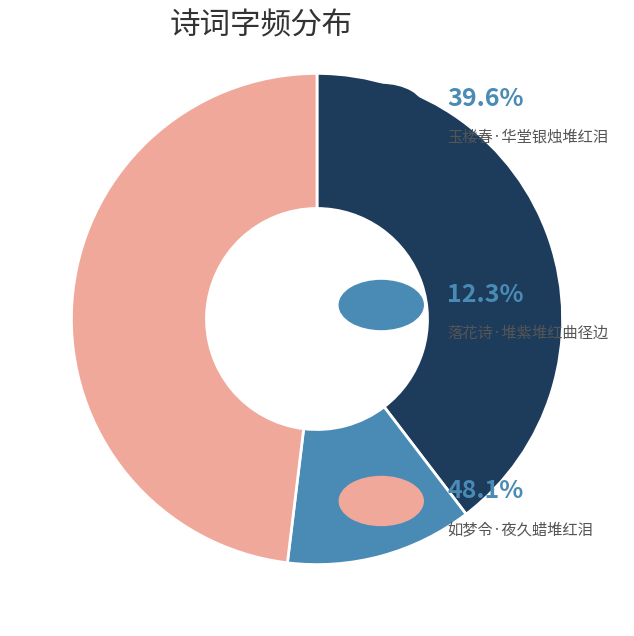

Is there a majority slice in this chart?

No